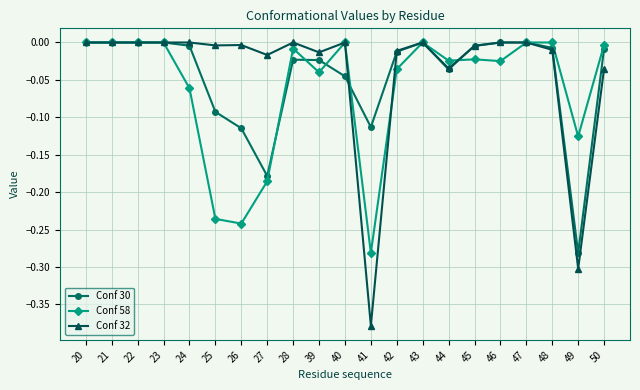

Rank the series by their average value, from lowest to highest.

Conf 58, Conf 30, Conf 32